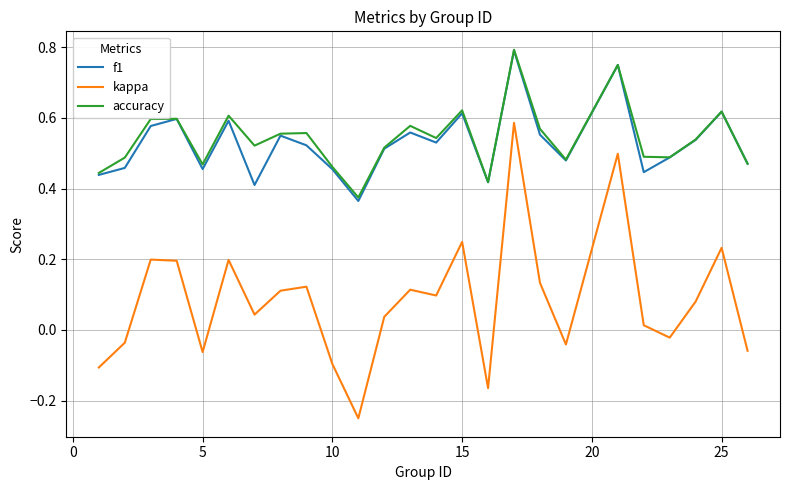

True or false: kappa and accuracy cross at least once.

False